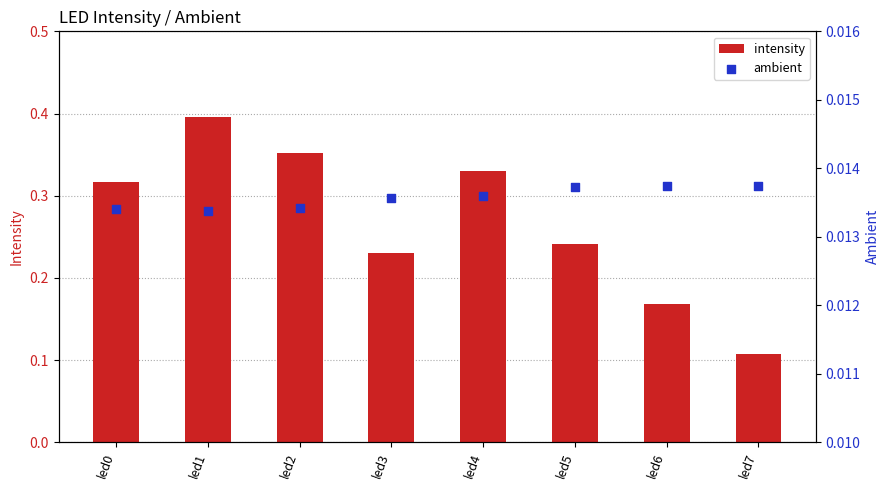

At how many categories does at least one series exceed 0?

8